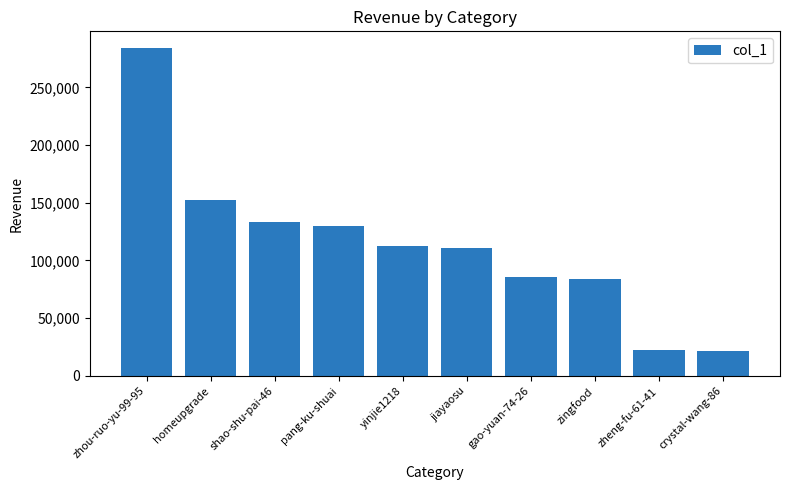

What is the change in value from zheng-fu-61-41 to crystal-wang-86?

-310